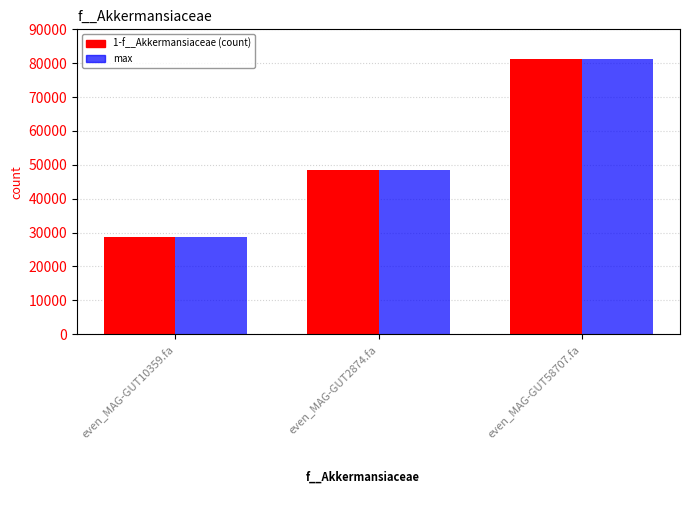

Reading right to left, extract all data points from this chart.

1-f__Akkermansiaceae: even_MAG-GUT58707.fa=81280.1	even_MAG-GUT2874.fa=48389.9	even_MAG-GUT10359.fa=28724.4
max: even_MAG-GUT58707.fa=81280.1	even_MAG-GUT2874.fa=48389.9	even_MAG-GUT10359.fa=28724.4